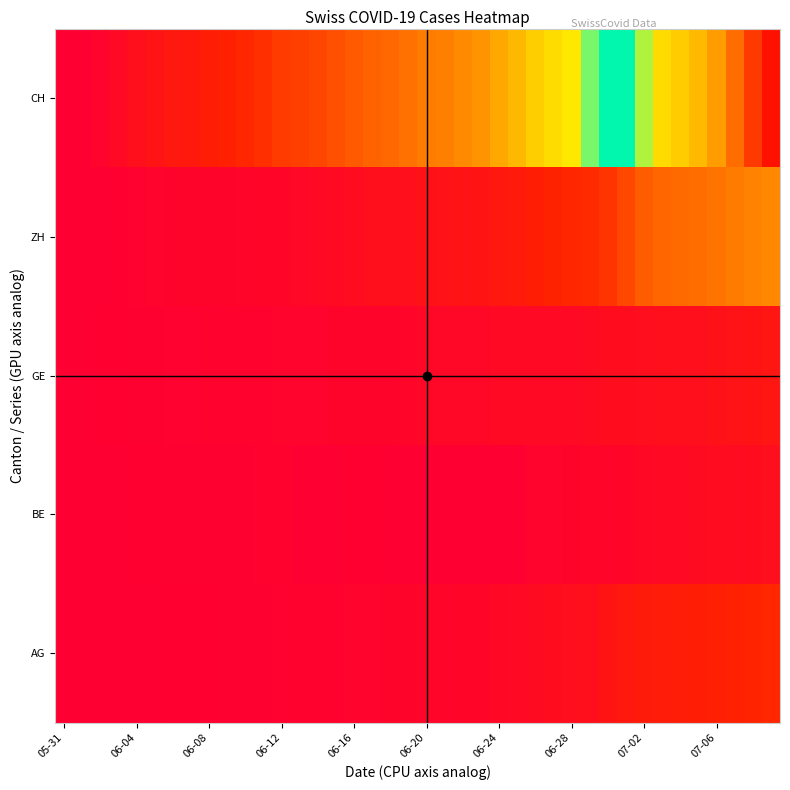

Rank the series by their maximum value, from lowest to highest.

BE, GE, AG, ZH, CH